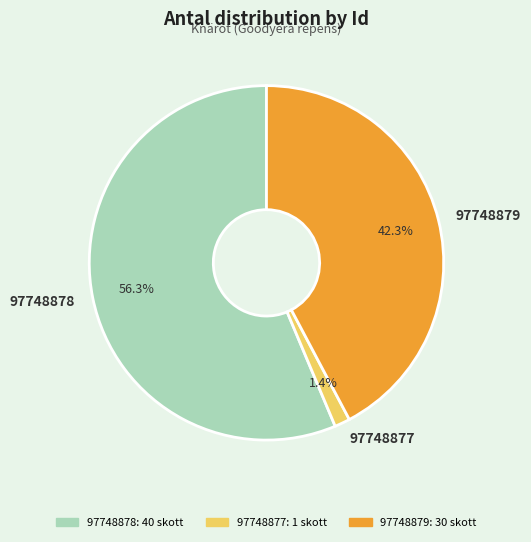

Which slice is the smallest?

97748877